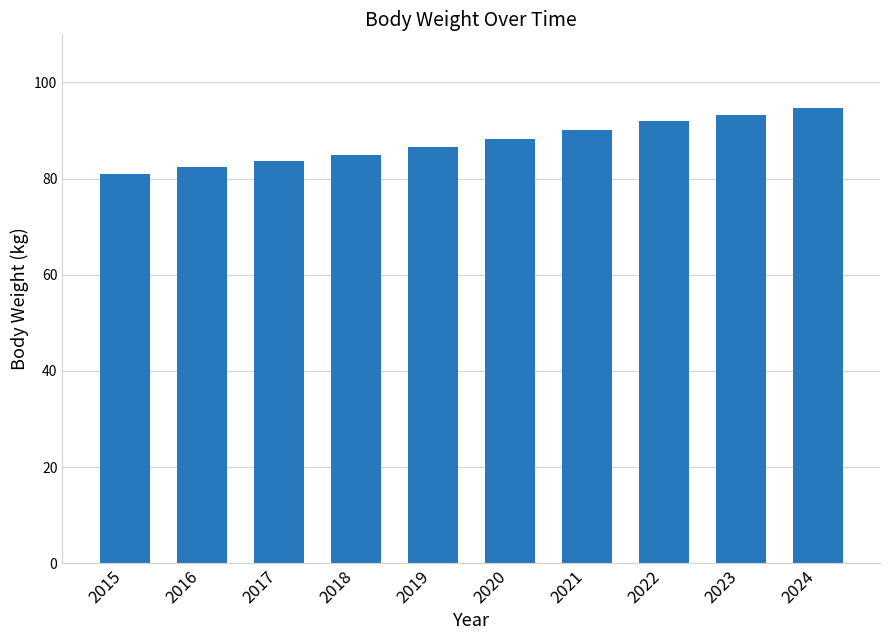

What is the difference between the second highest and second lowest values?

10.8